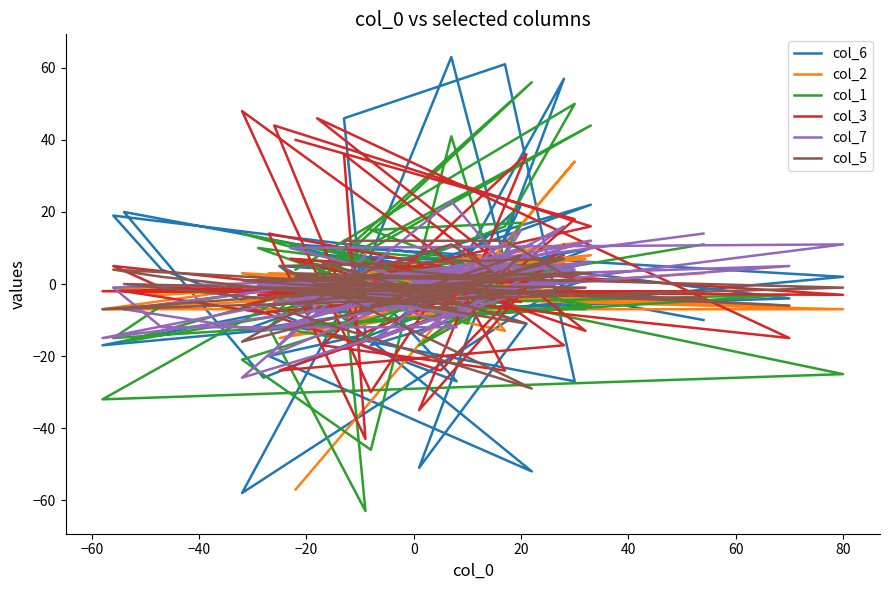

Reading left to right, list all the values displayed in this chart.

col_6: -10	20	-26	10	-17	2	11	-2	1	-10	22	-17	1	-8	-4	19	4	-27	2	-4	22	-13	-5	57	-51	-11	8	6	63	8	-58	0	5	-52	-20	-14	46	61	-27	-12
col_2: 3	-7	-2	12	-7	-7	-3	-1	2	-8	6	3	7	-1	-6	-1	-3	2	-11	-1	8	-5	0	6	-17	4	-2	-13	5	-5	3	-2	-15	1	3	1	-12	11	34	-57
col_1: 11	-16	-5	44	-32	-25	7	3	10	-11	17	15	-7	-6	-3	-15	-6	6	-16	-12	-6	14	-1	5	-17	5	10	-7	41	-46	-21	7	-7	56	-12	-63	-1	16	50	4
col_3: -2	-2	-8	1	-2	-3	7	-5	-3	-2	-5	7	-13	46	-15	5	-1	-3	-14	44	16	-6	-24	11	-35	36	-17	-24	4	-30	48	-17	-24	0	14	-43	36	1	18	40
col_7: 14	-7	-13	12	-15	11	10	-2	0	-9	15	-16	6	-5	5	-1	-12	-12	-3	-5	6	-1	-2	16	-14	2	-5	5	23	5	-26	1	-12	11	-20	8	1	5	4	-6
col_5: -4	0	-4	3	-7	-1	3	-4	-1	-6	8	-6	-1	0	-6	4	2	-7	1	1	3	1	-3	8	-6	-11	6	1	11	4	-16	7	5	-29	-6	-3	12	12	1	2